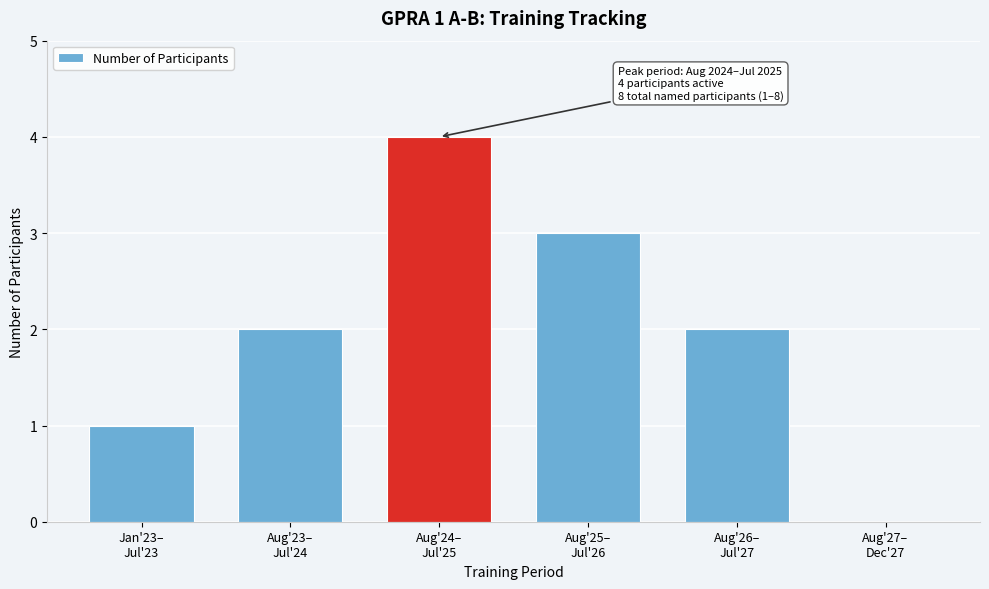

What is the maximum value shown in the chart?

4